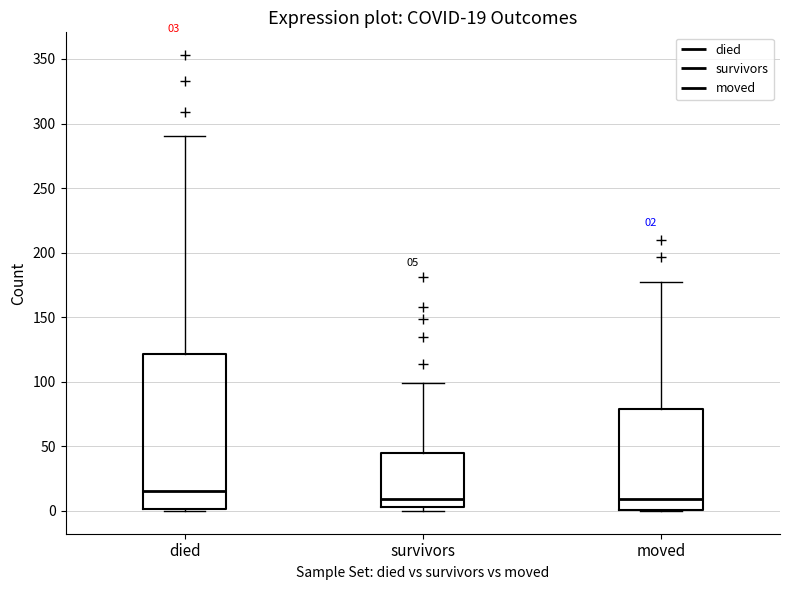

Which box is the tallest, from its lower edge to its upper edge?

died